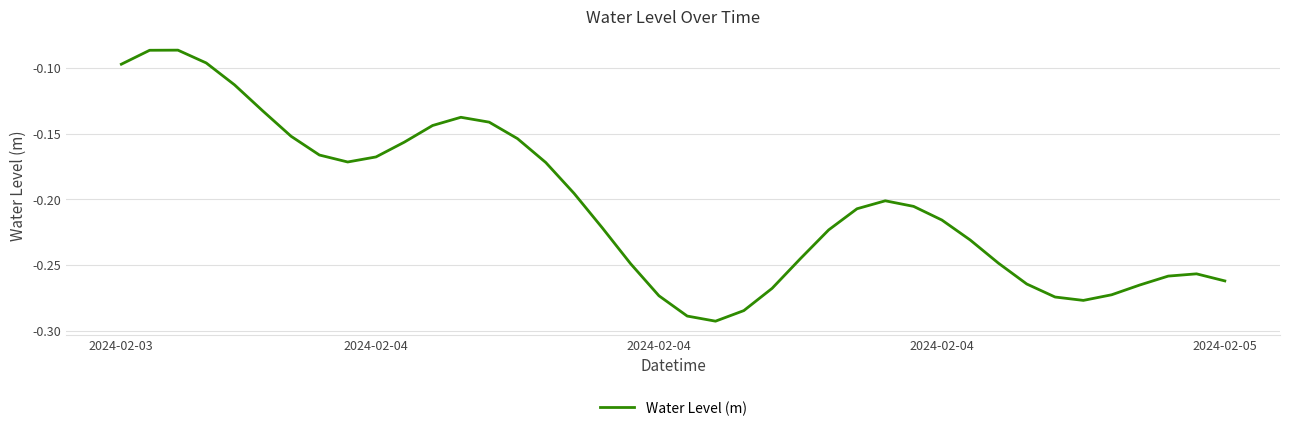

Does the chart display data point markers on the line(s)?

No